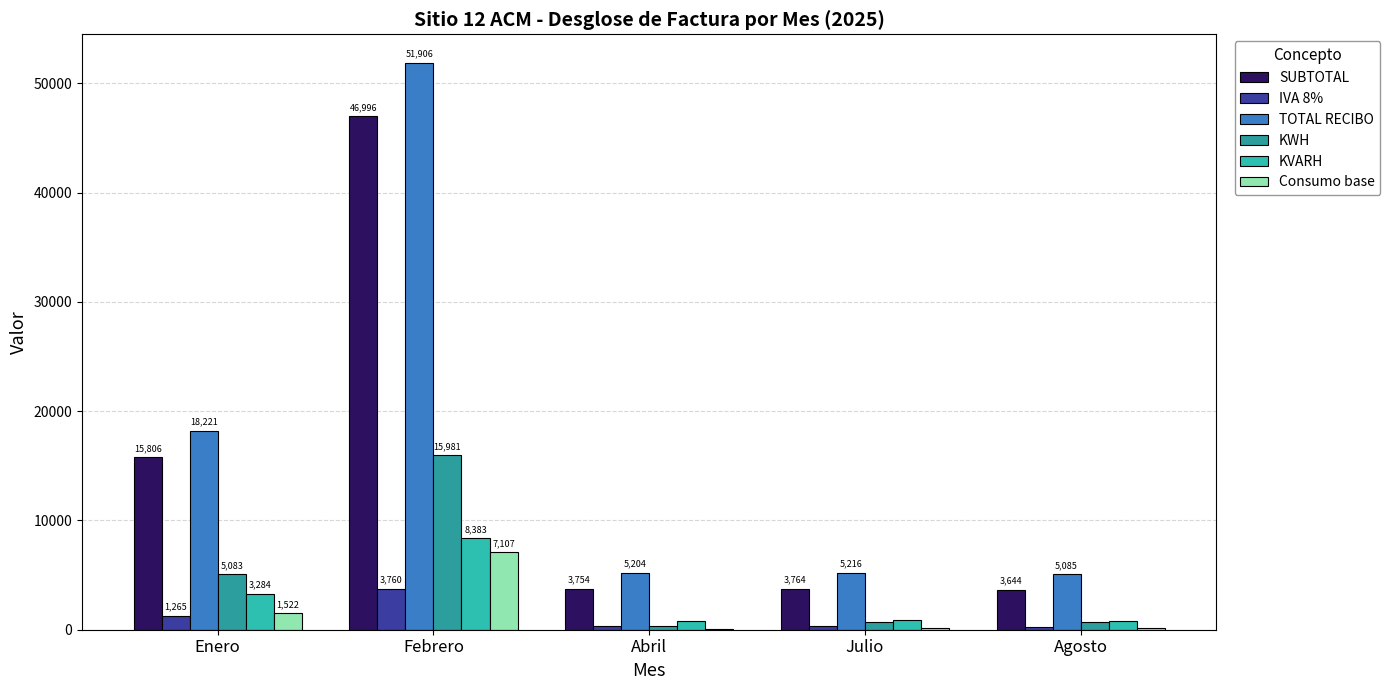

What position from the left is Febrero?

2